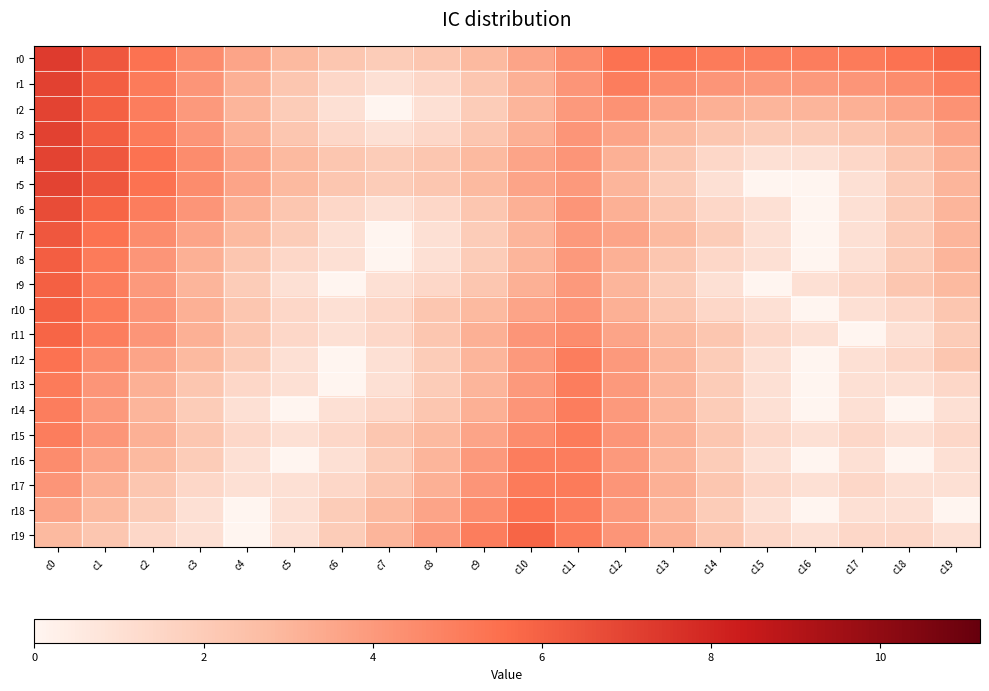

Reading right to left, transcribe all the data shown in this chart.

r0: c19=5.8	c18=5.4	c17=5.1	c16=5.0	c15=5.0	c14=5.1	c13=5.4	c12=5.4	c11=4.5	c10=3.6	c9=2.8	c8=2.2	c7=2.0	c6=2.2	c5=2.8	c4=3.6	c3=4.5	c2=5.4	c1=6.3	c0=7.3
r1: c19=5.0	c18=4.5	c17=4.1	c16=4.0	c15=4.0	c14=4.1	c13=4.5	c12=5.0	c11=4.1	c10=3.2	c9=2.2	c8=1.4	c7=1.0	c6=1.4	c5=2.2	c4=3.2	c3=4.1	c2=5.1	c1=6.1	c0=7.1
r2: c19=4.2	c18=3.6	c17=3.2	c16=3.0	c15=3.0	c14=3.2	c13=3.6	c12=4.2	c11=4.0	c10=3.0	c9=2.0	c8=1.0	c7=0.0	c6=1.0	c5=2.0	c4=3.0	c3=4.0	c2=5.0	c1=6.0	c0=7.0
r3: c19=3.6	c18=2.8	c17=2.2	c16=2.0	c15=2.0	c14=2.2	c13=2.8	c12=3.6	c11=4.1	c10=3.2	c9=2.2	c8=1.4	c7=1.0	c6=1.4	c5=2.2	c4=3.2	c3=4.1	c2=5.1	c1=6.1	c0=7.1
r4: c19=3.2	c18=2.2	c17=1.4	c16=1.0	c15=1.0	c14=1.4	c13=2.2	c12=3.2	c11=4.1	c10=3.6	c9=2.8	c8=2.2	c7=2.0	c6=2.2	c5=2.8	c4=3.6	c3=4.5	c2=5.4	c1=6.3	c0=7.0
r5: c19=3.0	c18=2.0	c17=1.0	c16=0.0	c15=0.0	c14=1.0	c13=2.0	c12=3.0	c11=4.0	c10=3.6	c9=2.8	c8=2.2	c7=2.0	c6=2.2	c5=2.8	c4=3.6	c3=4.5	c2=5.4	c1=6.3	c0=7.0
r6: c19=3.0	c18=2.0	c17=1.0	c16=0.0	c15=1.0	c14=1.4	c13=2.2	c12=3.2	c11=4.1	c10=3.2	c9=2.2	c8=1.4	c7=1.0	c6=1.4	c5=2.2	c4=3.2	c3=4.1	c2=5.0	c1=5.8	c0=6.7
r7: c19=3.0	c18=2.0	c17=1.0	c16=0.0	c15=1.0	c14=2.0	c13=2.8	c12=3.6	c11=4.0	c10=3.0	c9=2.0	c8=1.0	c7=0.0	c6=1.0	c5=2.0	c4=2.8	c3=3.6	c2=4.5	c1=5.4	c0=6.3
r8: c19=3.0	c18=2.0	c17=1.0	c16=0.0	c15=1.0	c14=1.4	c13=2.2	c12=3.2	c11=4.0	c10=3.0	c9=2.0	c8=1.0	c7=0.0	c6=1.0	c5=1.4	c4=2.2	c3=3.2	c2=4.1	c1=5.1	c0=6.1
r9: c19=2.8	c18=2.2	c17=1.4	c16=1.0	c15=0.0	c14=1.0	c13=2.0	c12=3.0	c11=4.0	c10=3.2	c9=2.2	c8=1.4	c7=1.0	c6=0.0	c5=1.0	c4=2.0	c3=3.0	c2=4.0	c1=5.0	c0=6.0
r10: c19=2.2	c18=1.4	c17=1.0	c16=0.0	c15=1.0	c14=1.4	c13=2.2	c12=3.2	c11=4.1	c10=3.6	c9=2.8	c8=2.2	c7=1.4	c6=1.0	c5=1.4	c4=2.2	c3=3.2	c2=4.1	c1=5.1	c0=6.0
r11: c19=2.0	c18=1.0	c17=0.0	c16=1.0	c15=1.4	c14=2.2	c13=2.8	c12=3.6	c11=4.5	c10=4.1	c9=3.2	c8=2.2	c7=1.4	c6=1.0	c5=1.4	c4=2.2	c3=3.2	c2=4.1	c1=5.0	c0=5.8
r12: c19=2.2	c18=1.4	c17=1.0	c16=0.0	c15=1.0	c14=2.0	c13=3.0	c12=4.0	c11=5.0	c10=4.0	c9=3.0	c8=2.0	c7=1.0	c6=0.0	c5=1.0	c4=2.0	c3=2.8	c2=3.6	c1=4.5	c0=5.4
r13: c19=1.4	c18=1.0	c17=1.0	c16=0.0	c15=1.0	c14=2.0	c13=3.0	c12=4.0	c11=5.0	c10=4.0	c9=3.0	c8=2.0	c7=1.0	c6=0.0	c5=1.0	c4=1.4	c3=2.2	c2=3.2	c1=4.1	c0=5.1
r14: c19=1.0	c18=0.0	c17=1.0	c16=0.0	c15=1.0	c14=2.0	c13=3.0	c12=4.0	c11=5.0	c10=4.1	c9=3.2	c8=2.2	c7=1.4	c6=1.0	c5=0.0	c4=1.0	c3=2.0	c2=3.0	c1=4.0	c0=5.0
r15: c19=1.4	c18=1.0	c17=1.4	c16=1.0	c15=1.4	c14=2.2	c13=3.2	c12=4.1	c11=5.1	c10=4.5	c9=3.6	c8=2.8	c7=2.2	c6=1.4	c5=1.0	c4=1.4	c3=2.2	c2=3.2	c1=4.1	c0=5.0
r16: c19=1.0	c18=0.0	c17=1.0	c16=0.0	c15=1.0	c14=2.0	c13=3.0	c12=4.0	c11=5.0	c10=5.0	c9=4.0	c8=3.0	c7=2.0	c6=1.0	c5=0.0	c4=1.0	c3=2.0	c2=2.8	c1=3.6	c0=4.5
r17: c19=1.0	c18=1.0	c17=1.4	c16=1.0	c15=1.4	c14=2.2	c13=3.2	c12=4.1	c11=5.1	c10=5.1	c9=4.1	c8=3.2	c7=2.2	c6=1.4	c5=1.0	c4=1.0	c3=1.4	c2=2.2	c1=3.2	c0=4.1
r18: c19=0.0	c18=1.0	c17=1.0	c16=0.0	c15=1.0	c14=2.0	c13=3.0	c12=4.0	c11=5.0	c10=5.4	c9=4.5	c8=3.6	c7=2.8	c6=2.0	c5=1.0	c4=0.0	c3=1.0	c2=2.0	c1=2.8	c0=3.6
r19: c19=1.0	c18=1.4	c17=1.4	c16=1.0	c15=1.4	c14=2.2	c13=3.2	c12=4.1	c11=5.1	c10=5.8	c9=5.0	c8=4.0	c7=3.0	c6=2.0	c5=1.0	c4=0.0	c3=1.0	c2=1.4	c1=2.2	c0=2.8